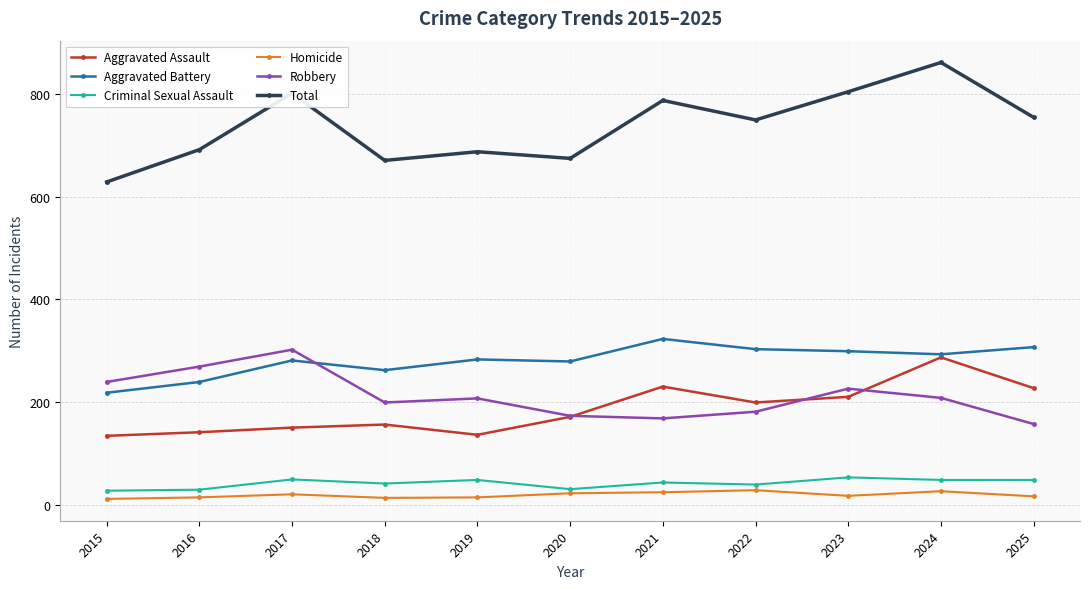

How many times do Robbery and Aggravated Battery cross each other?

1